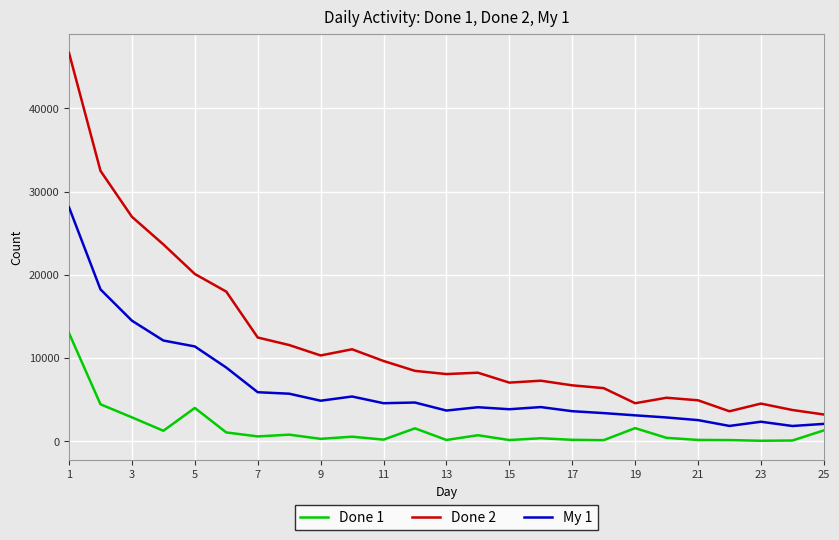

Rank the series by their maximum value, from highest to lowest.

Done 2, My 1, Done 1